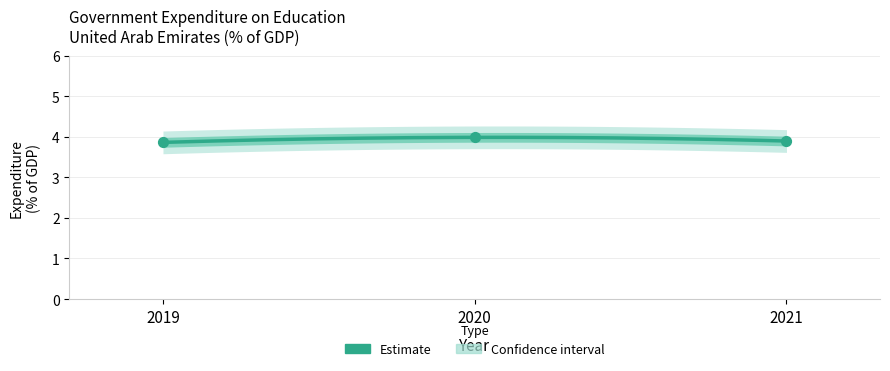

What is the ratio of the value at 2021 to the value at 2020?

1.0